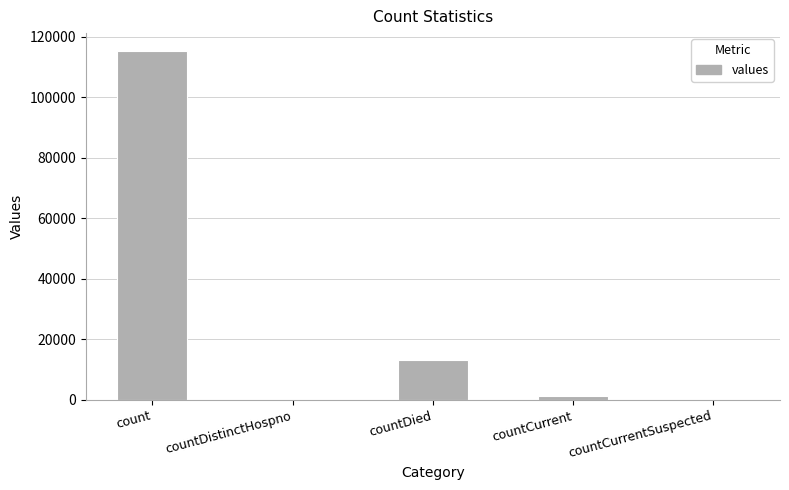

Where is the data nearest to the value 57689?

countDied